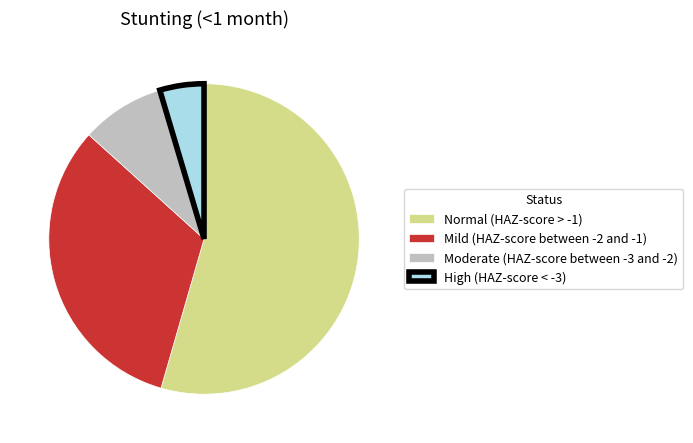

Which has a higher value, High (HAZ-score < -3) or Moderate (HAZ-score between -3 and -2)?

Moderate (HAZ-score between -3 and -2)